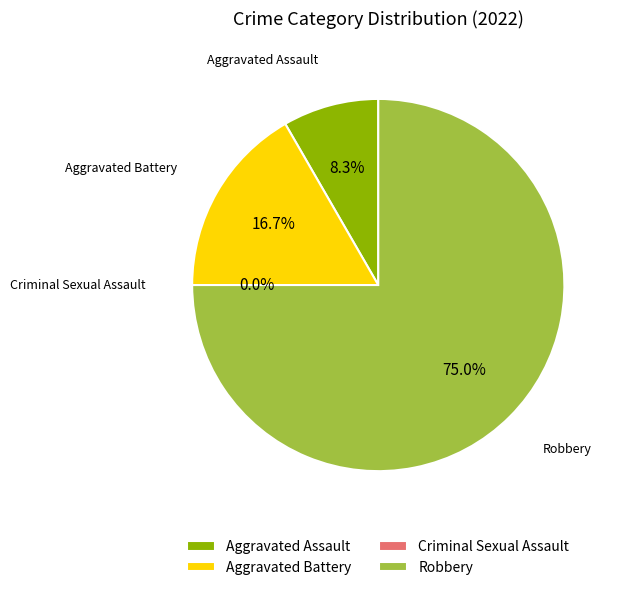

Which slice is the smallest?

Criminal Sexual Assault